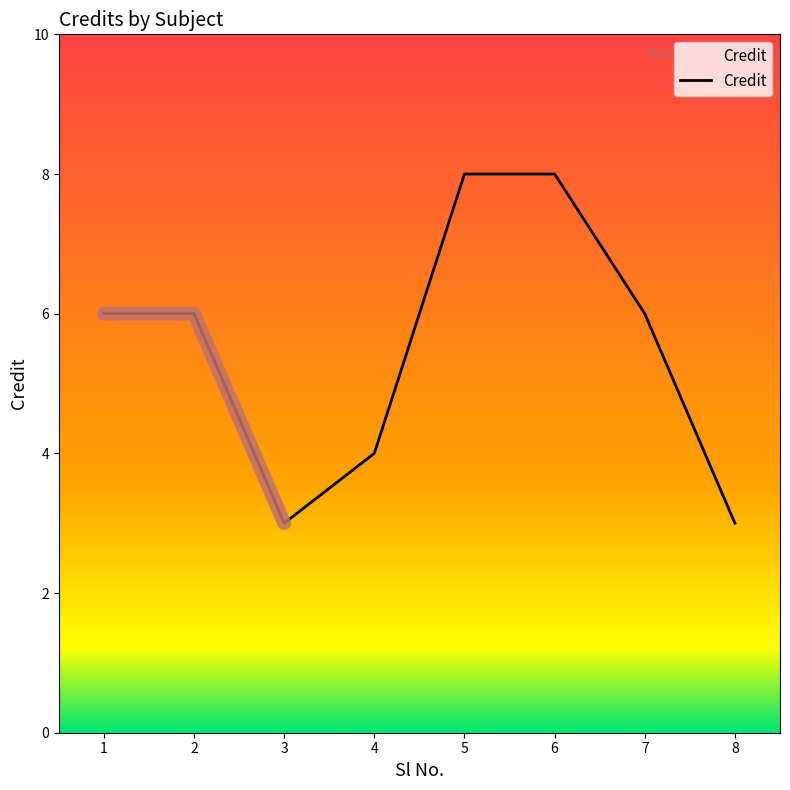

How many lines are shown in the chart?

1